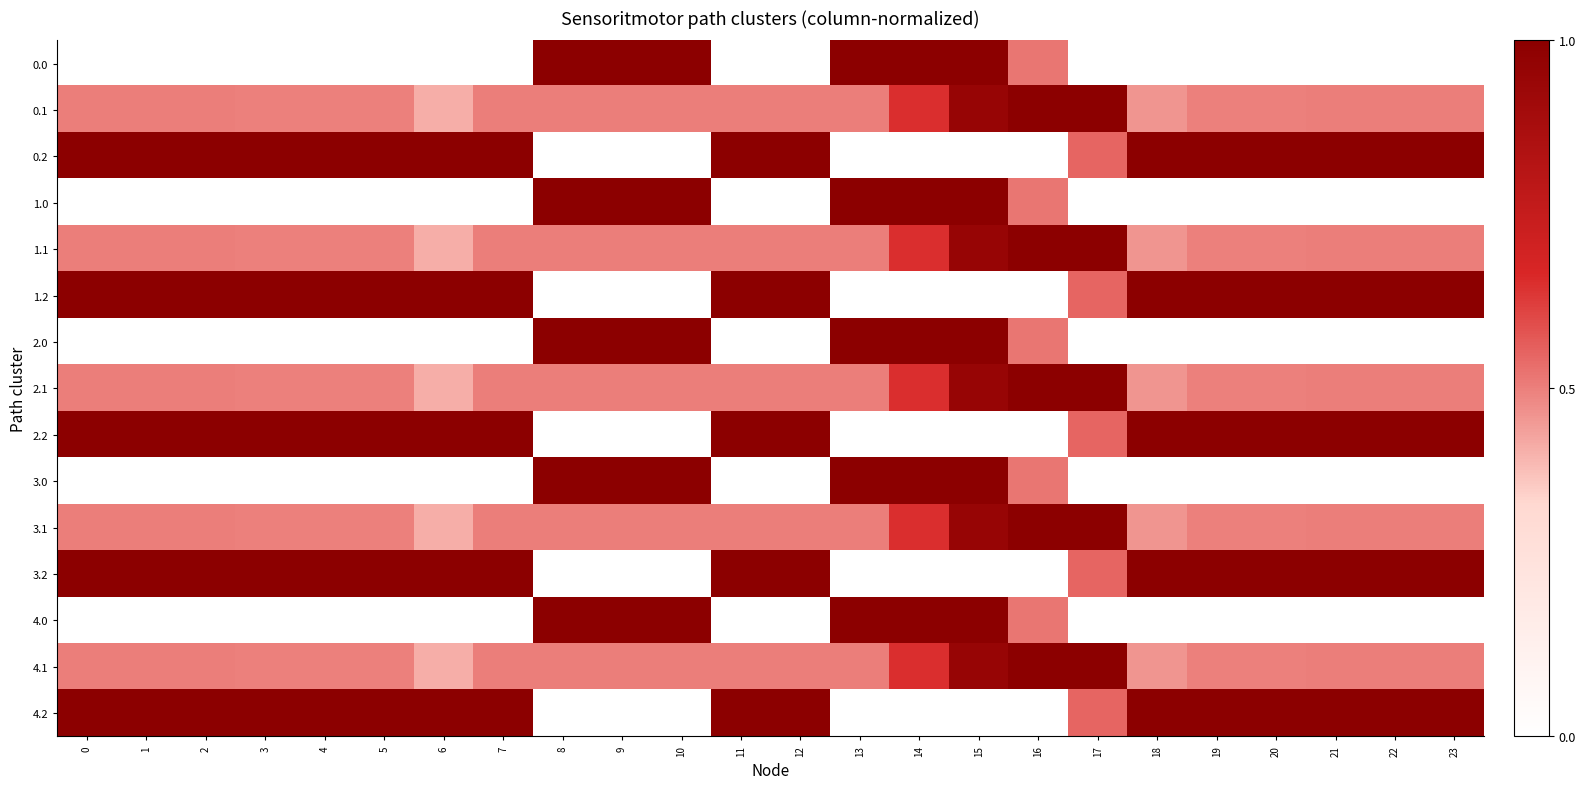

Reading left to right, what are all the values shown in this chart?

0.0: 0=0.0	1=0.0	2=0.0	3=0.0	4=0.0	5=0.0	6=0.0	7=0.0	8=1.0	9=1.0	10=1.0	11=0.0	12=0.0	13=1.0	14=1.0	15=1.0	16=0.5	17=0.0	18=0.0	19=0.0	20=0.0	21=0.0	22=0.0	23=0.0
0.1: 0=0.5	1=0.5	2=0.5	3=0.5	4=0.5	5=0.5	6=0.4	7=0.5	8=0.5	9=0.5	10=0.5	11=0.5	12=0.5	13=0.5	14=0.7	15=0.9	16=1.0	17=1.0	18=0.5	19=0.5	20=0.5	21=0.5	22=0.5	23=0.5
0.2: 0=1.0	1=1.0	2=1.0	3=1.0	4=1.0	5=1.0	6=1.0	7=1.0	8=0.0	9=0.0	10=0.0	11=1.0	12=1.0	13=0.0	14=0.0	15=0.0	16=0.0	17=0.5	18=1.0	19=1.0	20=1.0	21=1.0	22=1.0	23=1.0
1.0: 0=0.0	1=0.0	2=0.0	3=0.0	4=0.0	5=0.0	6=0.0	7=0.0	8=1.0	9=1.0	10=1.0	11=0.0	12=0.0	13=1.0	14=1.0	15=1.0	16=0.5	17=0.0	18=0.0	19=0.0	20=0.0	21=0.0	22=0.0	23=0.0
1.1: 0=0.5	1=0.5	2=0.5	3=0.5	4=0.5	5=0.5	6=0.4	7=0.5	8=0.5	9=0.5	10=0.5	11=0.5	12=0.5	13=0.5	14=0.7	15=0.9	16=1.0	17=1.0	18=0.5	19=0.5	20=0.5	21=0.5	22=0.5	23=0.5
1.2: 0=1.0	1=1.0	2=1.0	3=1.0	4=1.0	5=1.0	6=1.0	7=1.0	8=0.0	9=0.0	10=0.0	11=1.0	12=1.0	13=0.0	14=0.0	15=0.0	16=0.0	17=0.5	18=1.0	19=1.0	20=1.0	21=1.0	22=1.0	23=1.0
2.0: 0=0.0	1=0.0	2=0.0	3=0.0	4=0.0	5=0.0	6=0.0	7=0.0	8=1.0	9=1.0	10=1.0	11=0.0	12=0.0	13=1.0	14=1.0	15=1.0	16=0.5	17=0.0	18=0.0	19=0.0	20=0.0	21=0.0	22=0.0	23=0.0
2.1: 0=0.5	1=0.5	2=0.5	3=0.5	4=0.5	5=0.5	6=0.4	7=0.5	8=0.5	9=0.5	10=0.5	11=0.5	12=0.5	13=0.5	14=0.7	15=0.9	16=1.0	17=1.0	18=0.5	19=0.5	20=0.5	21=0.5	22=0.5	23=0.5
2.2: 0=1.0	1=1.0	2=1.0	3=1.0	4=1.0	5=1.0	6=1.0	7=1.0	8=0.0	9=0.0	10=0.0	11=1.0	12=1.0	13=0.0	14=0.0	15=0.0	16=0.0	17=0.5	18=1.0	19=1.0	20=1.0	21=1.0	22=1.0	23=1.0
3.0: 0=0.0	1=0.0	2=0.0	3=0.0	4=0.0	5=0.0	6=0.0	7=0.0	8=1.0	9=1.0	10=1.0	11=0.0	12=0.0	13=1.0	14=1.0	15=1.0	16=0.5	17=0.0	18=0.0	19=0.0	20=0.0	21=0.0	22=0.0	23=0.0
3.1: 0=0.5	1=0.5	2=0.5	3=0.5	4=0.5	5=0.5	6=0.4	7=0.5	8=0.5	9=0.5	10=0.5	11=0.5	12=0.5	13=0.5	14=0.7	15=0.9	16=1.0	17=1.0	18=0.5	19=0.5	20=0.5	21=0.5	22=0.5	23=0.5
3.2: 0=1.0	1=1.0	2=1.0	3=1.0	4=1.0	5=1.0	6=1.0	7=1.0	8=0.0	9=0.0	10=0.0	11=1.0	12=1.0	13=0.0	14=0.0	15=0.0	16=0.0	17=0.5	18=1.0	19=1.0	20=1.0	21=1.0	22=1.0	23=1.0
4.0: 0=0.0	1=0.0	2=0.0	3=0.0	4=0.0	5=0.0	6=0.0	7=0.0	8=1.0	9=1.0	10=1.0	11=0.0	12=0.0	13=1.0	14=1.0	15=1.0	16=0.5	17=0.0	18=0.0	19=0.0	20=0.0	21=0.0	22=0.0	23=0.0
4.1: 0=0.5	1=0.5	2=0.5	3=0.5	4=0.5	5=0.5	6=0.4	7=0.5	8=0.5	9=0.5	10=0.5	11=0.5	12=0.5	13=0.5	14=0.7	15=0.9	16=1.0	17=1.0	18=0.5	19=0.5	20=0.5	21=0.5	22=0.5	23=0.5
4.2: 0=1.0	1=1.0	2=1.0	3=1.0	4=1.0	5=1.0	6=1.0	7=1.0	8=0.0	9=0.0	10=0.0	11=1.0	12=1.0	13=0.0	14=0.0	15=0.0	16=0.0	17=0.5	18=1.0	19=1.0	20=1.0	21=1.0	22=1.0	23=1.0